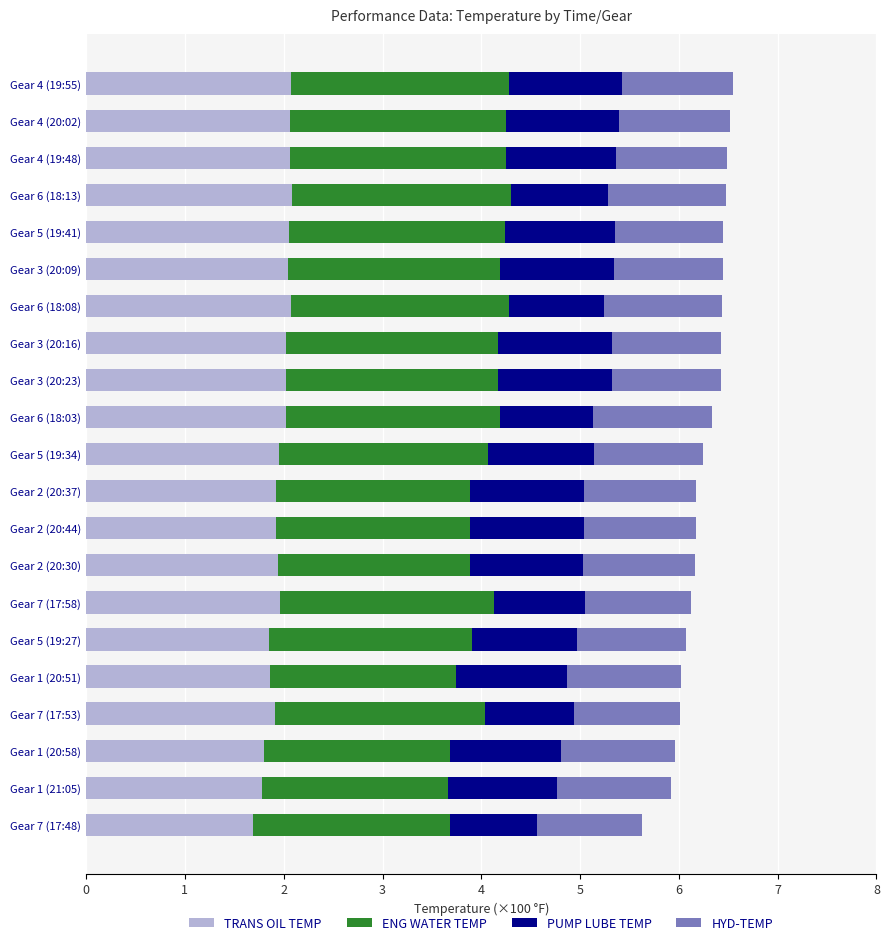

What is the total value across all series at Gear 7 (17:58)?

6.1